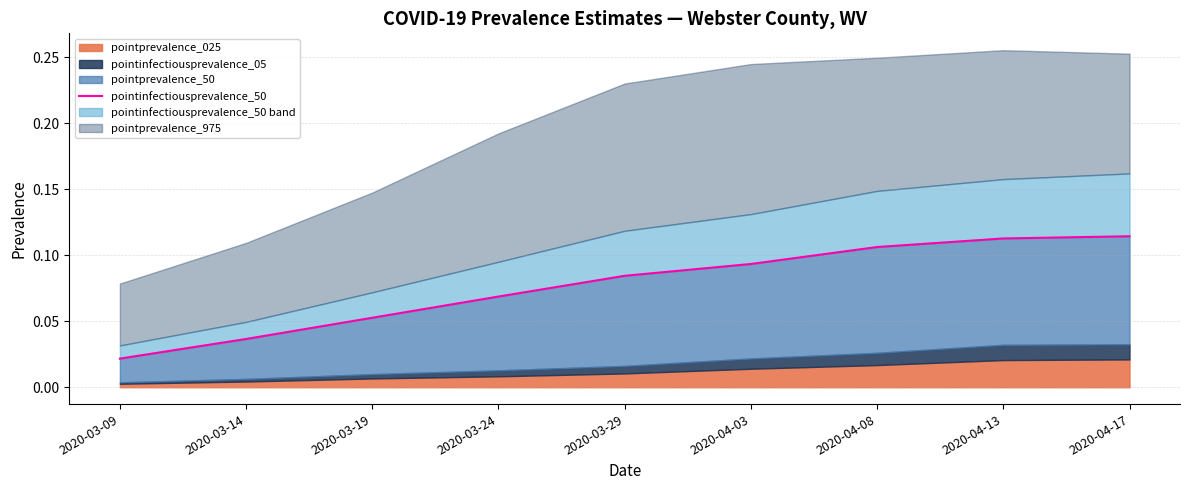

Which label corresponds to the largest value in the chart?

2020-04-17